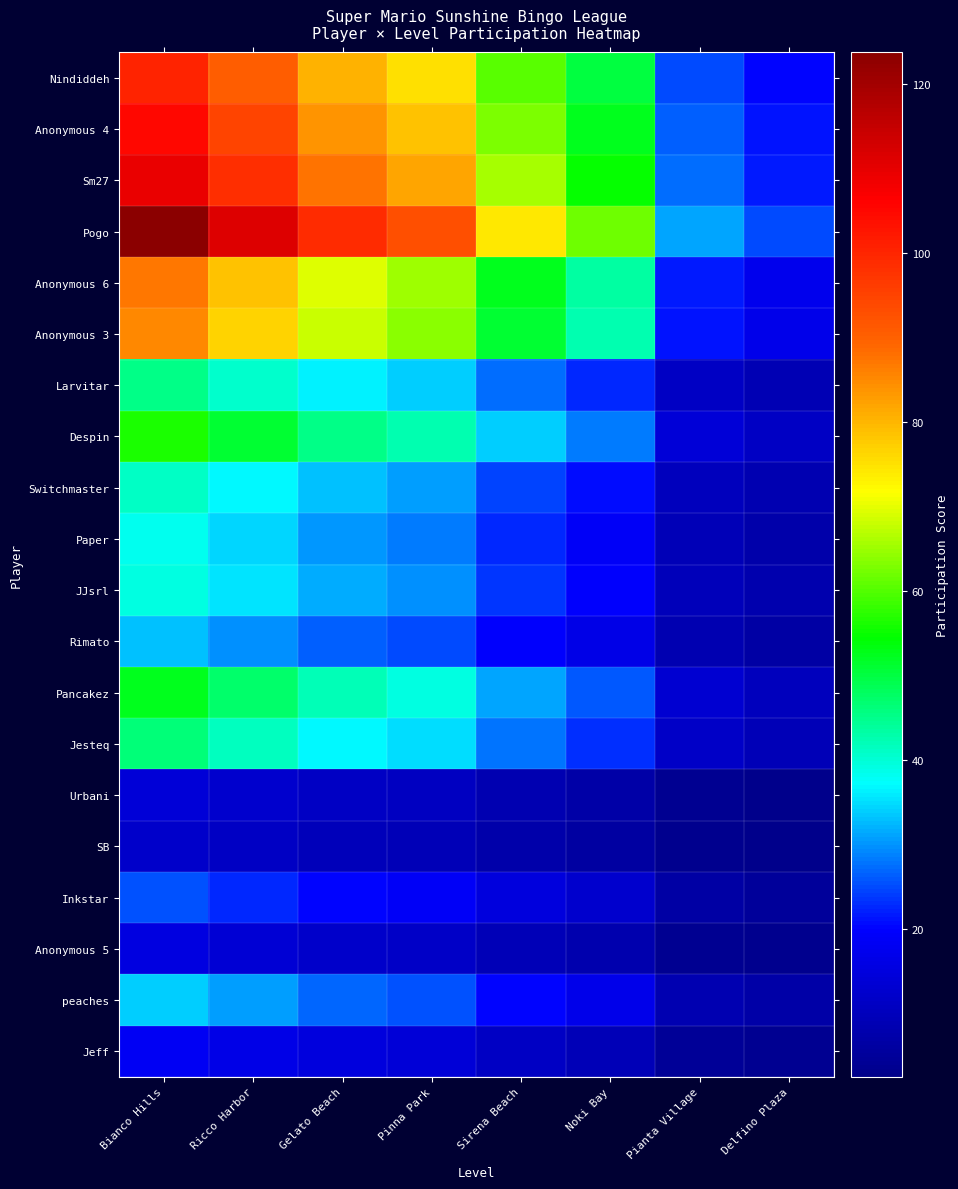

Which category has the lowest value across all series?

Delfino Plaza